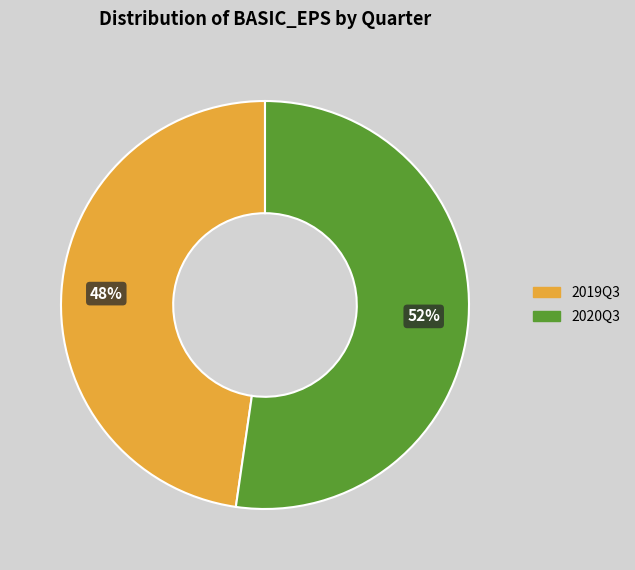

Rank the categories by value from highest to lowest.

2020Q3, 2019Q3